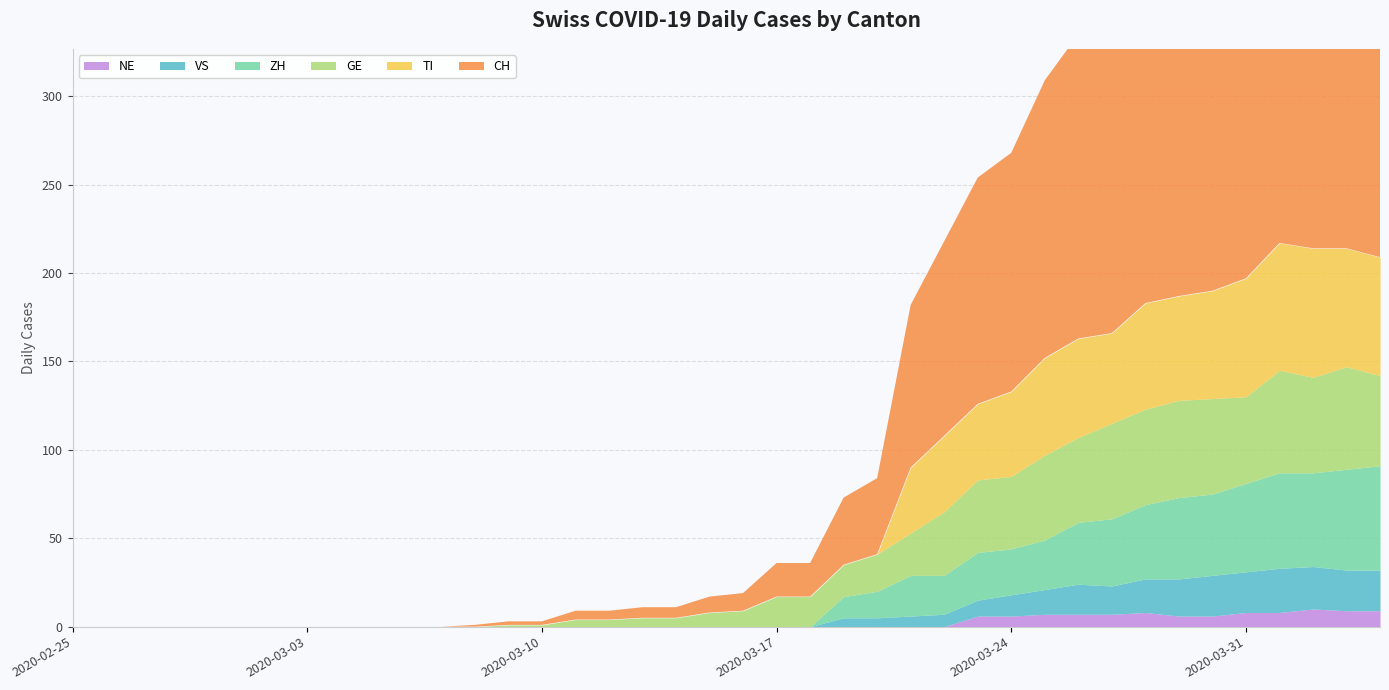

What is the greatest value displayed?

284